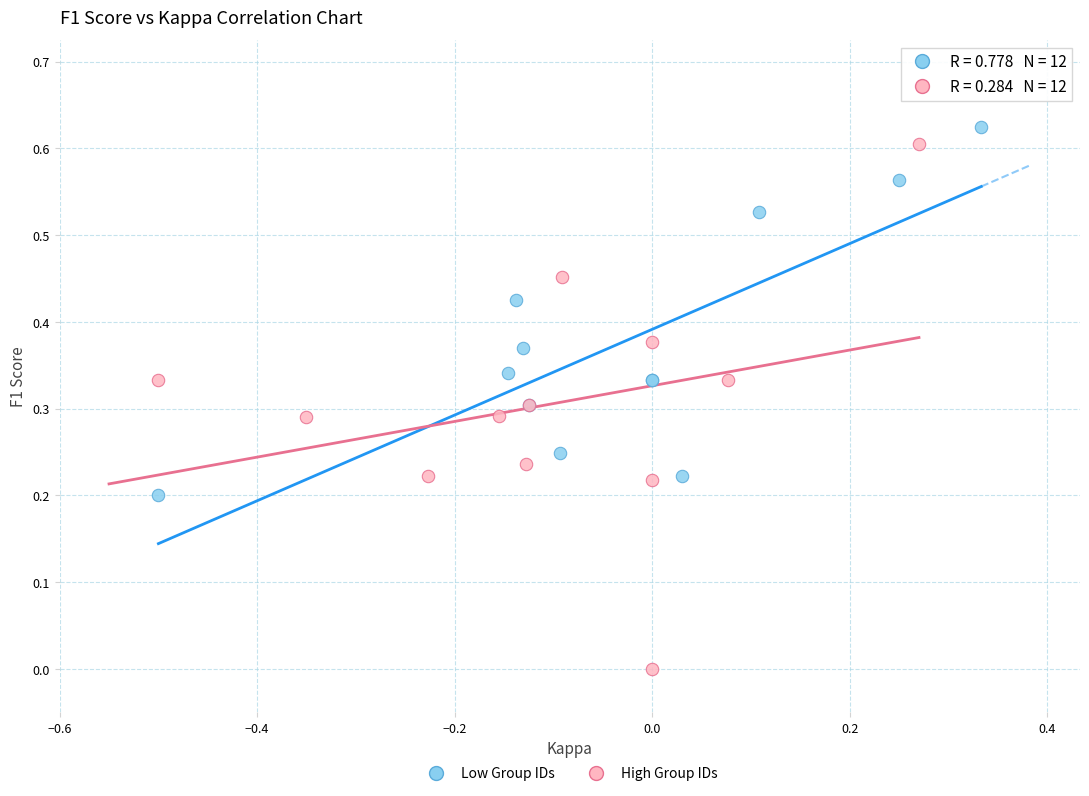

Which series has the largest Y range (max minus min)?

High Group IDs